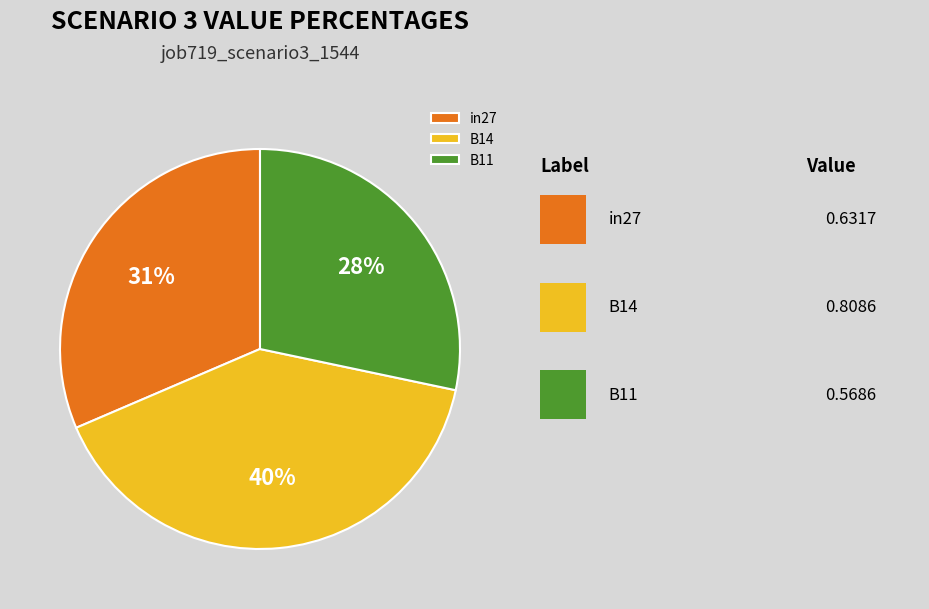

Is it true that in27 is 46% of the pie?

False